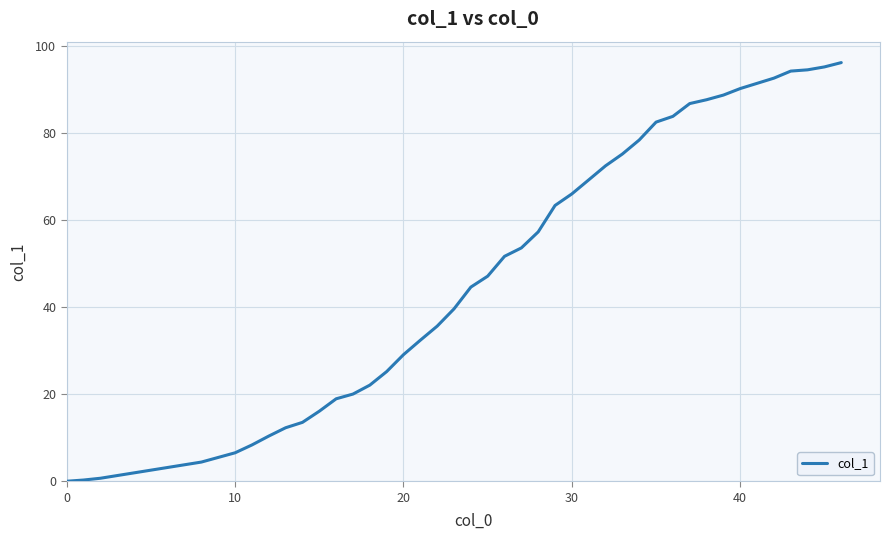

What is the difference between the maximum and minimum values?

96.2